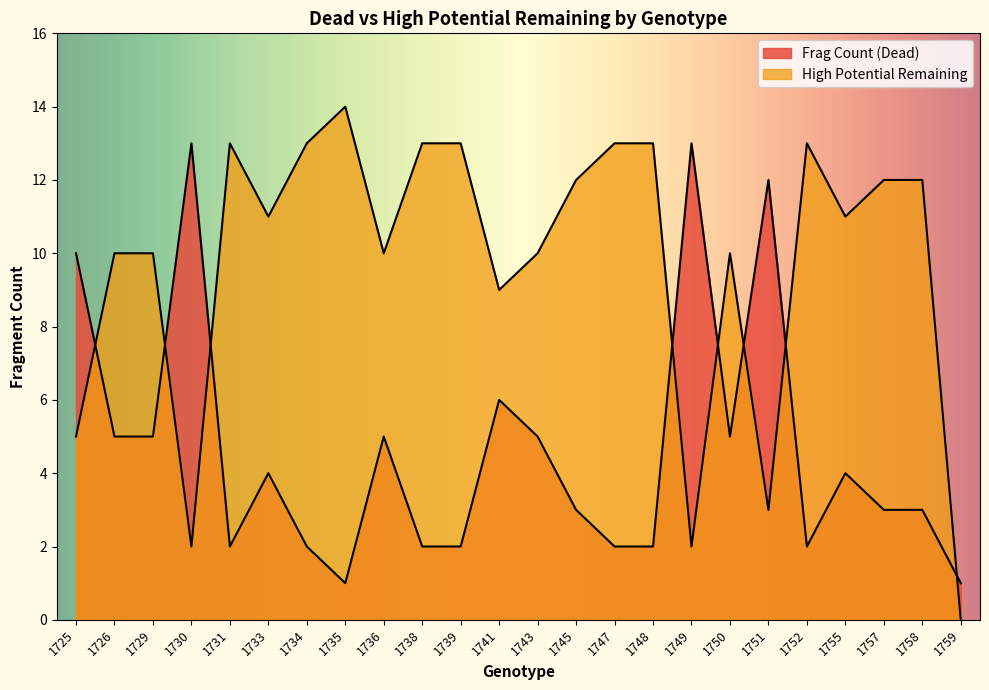

Rank the series by their average value, from lowest to highest.

Frag Count (Dead), High Potential Remaining